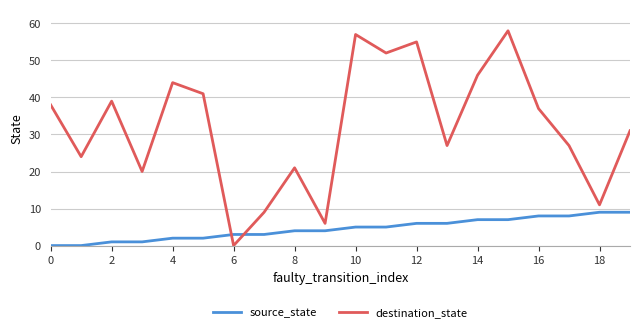

Which series has the largest total across all categories?

destination_state